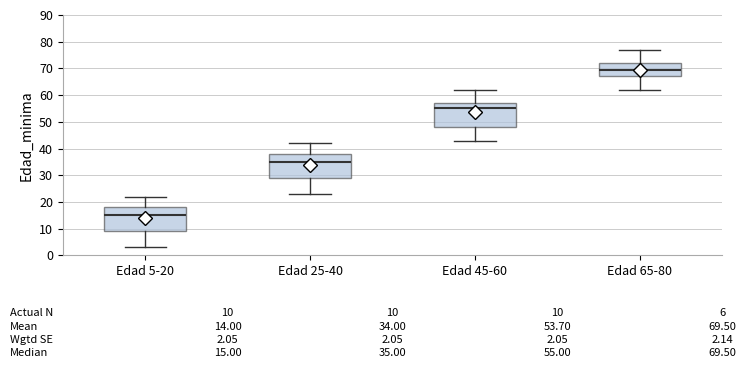

Which box's median line is the lowest?

Edad 5-20